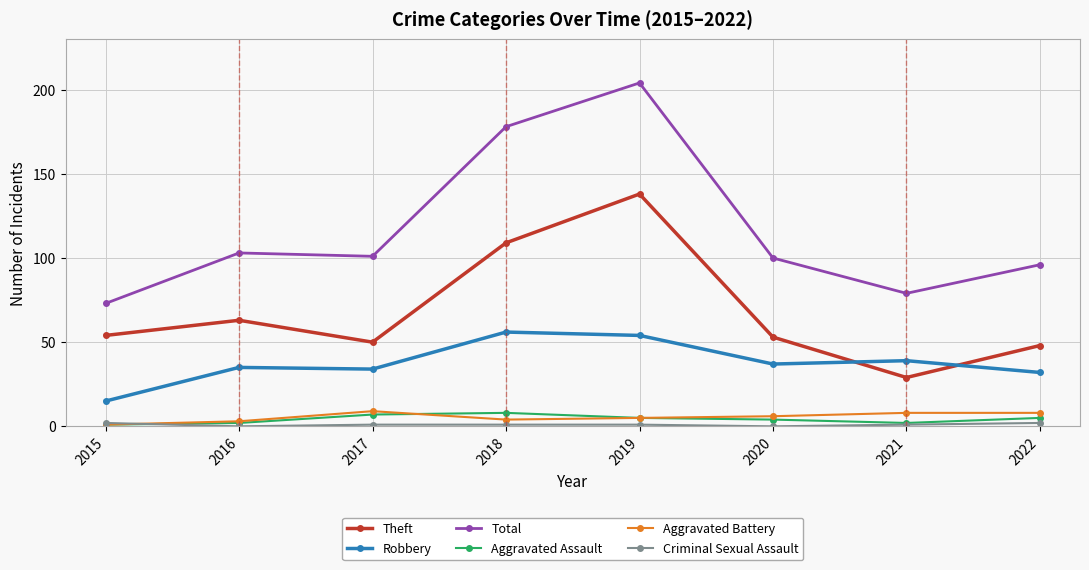

In Aggravated Assault, how many points are higher than both neighbors (excluding endpoints)?

1